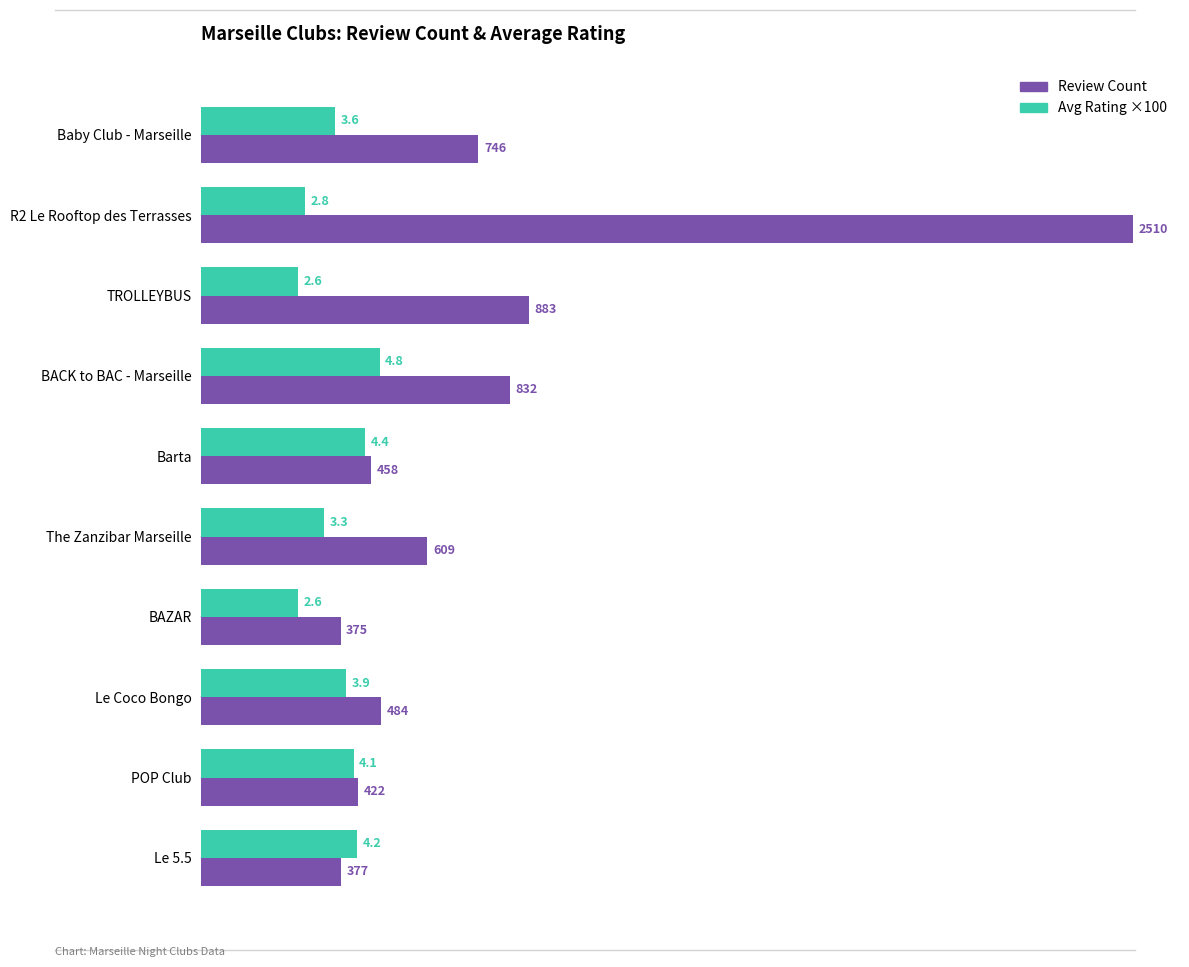

Is the value of Review Count at TROLLEYBUS greater than the value of Avg Rating ×100 at Le 5.5?

Yes